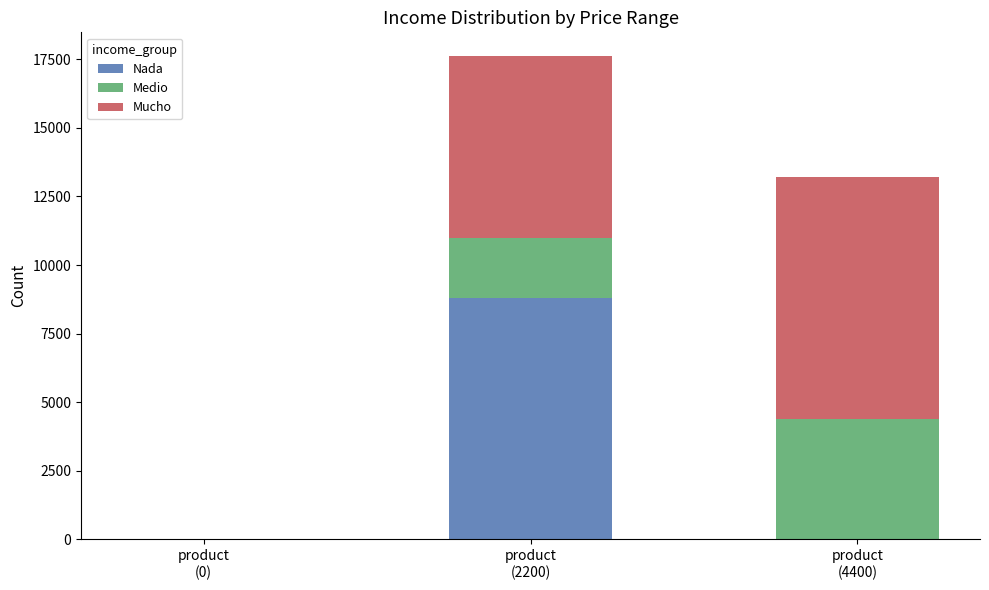

What are all the series names shown in the legend?

Nada, Medio, Mucho